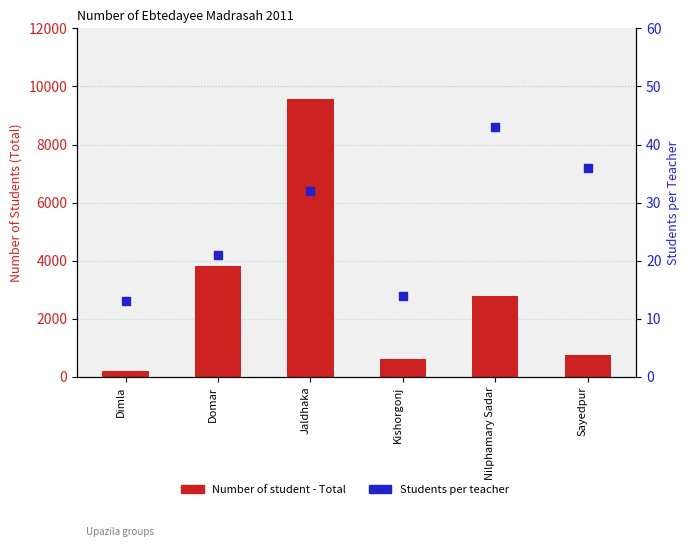

Which series contains the lowest Y value?

Students per teacher